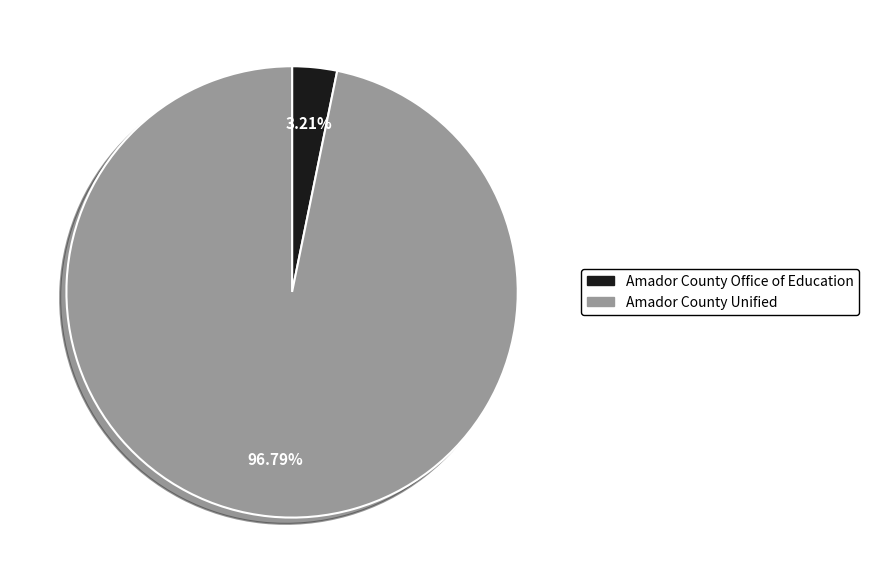

Is Amador County Unified the majority of the pie?

Yes